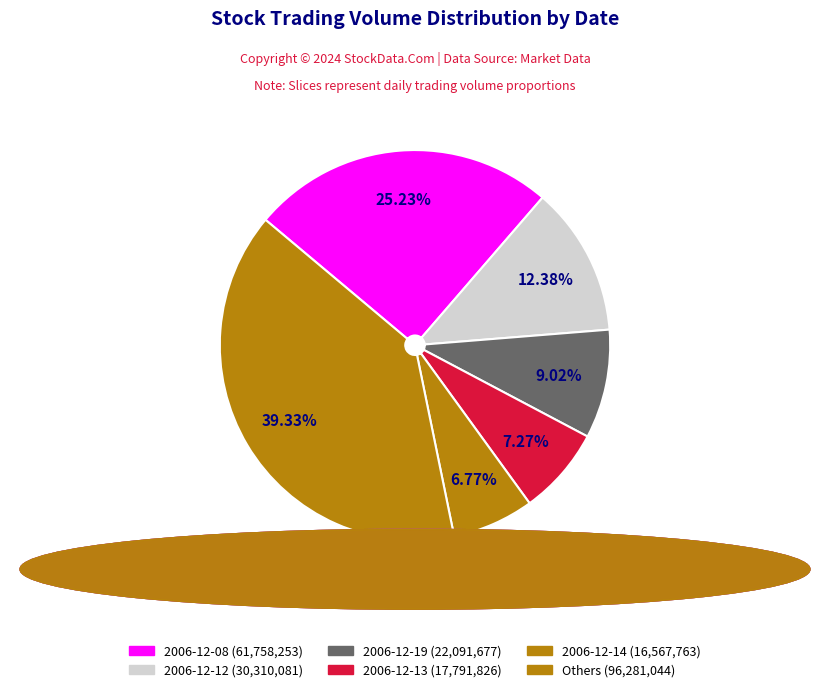

How many segments does this pie chart have?

6